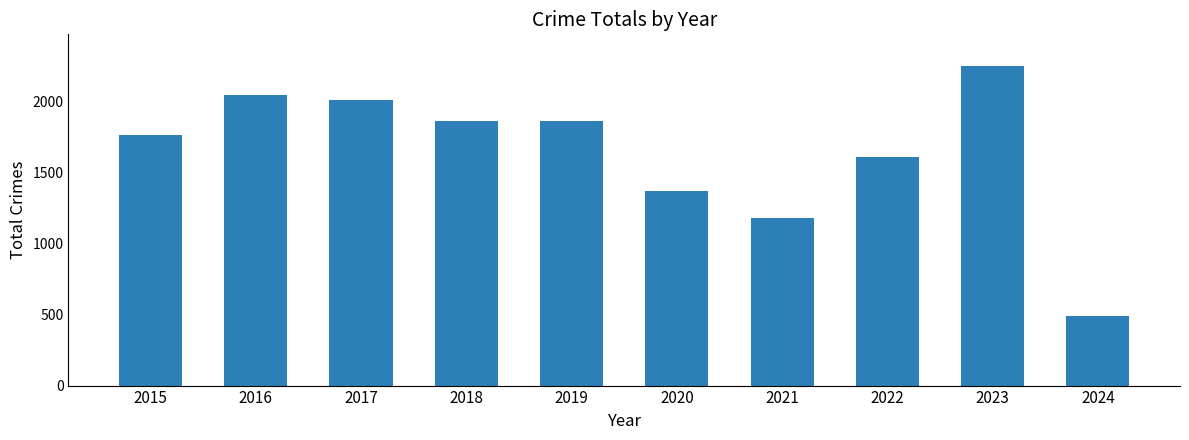

Which has a higher value, 2021 or 2020?

2020